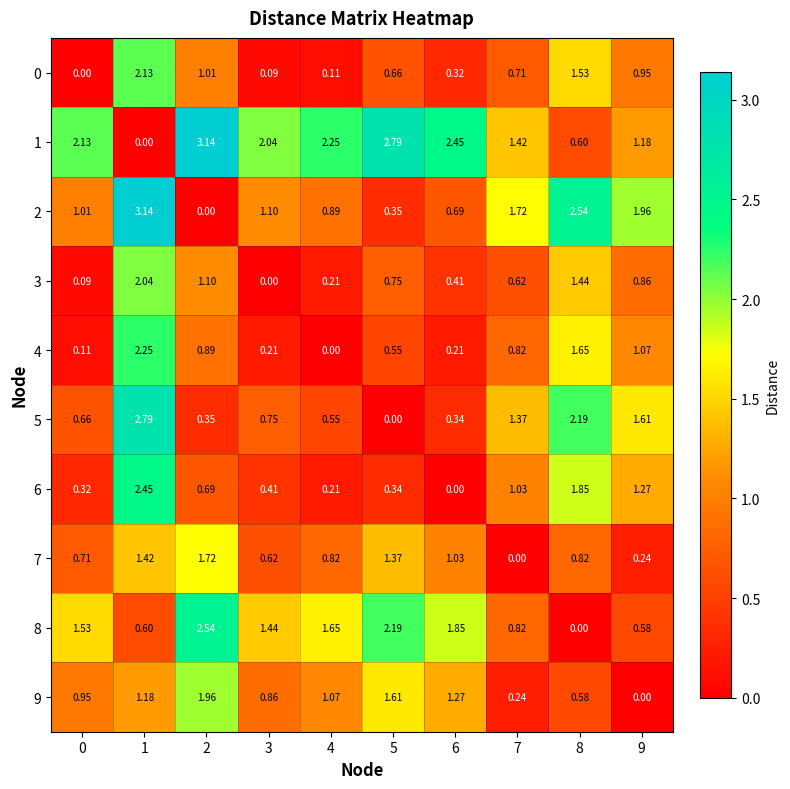

Is the value of 9 at 4 greater than the value of 0 at 7?

Yes